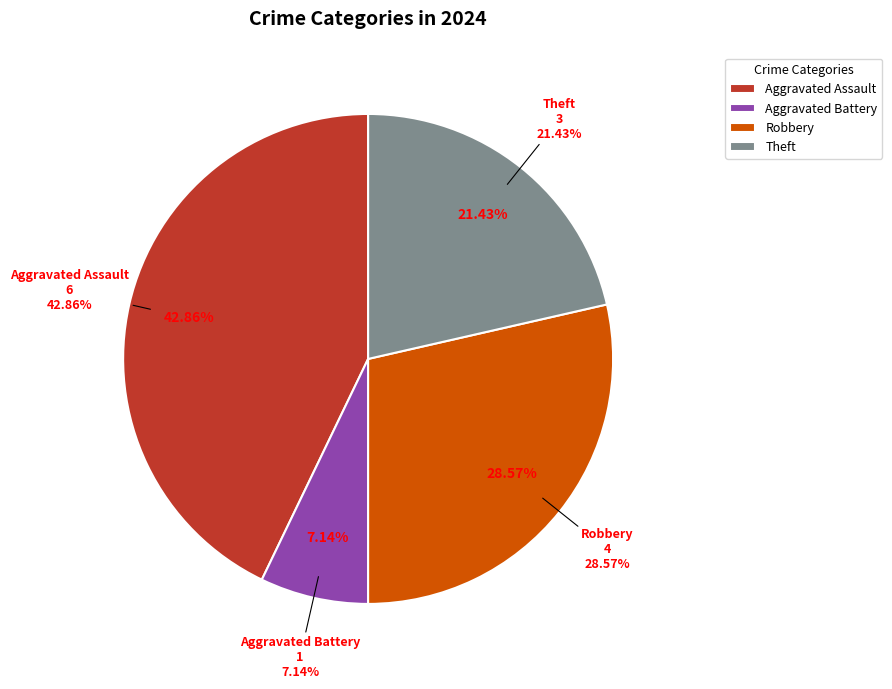

What is the largest slice in the pie chart?

Aggravated Assault